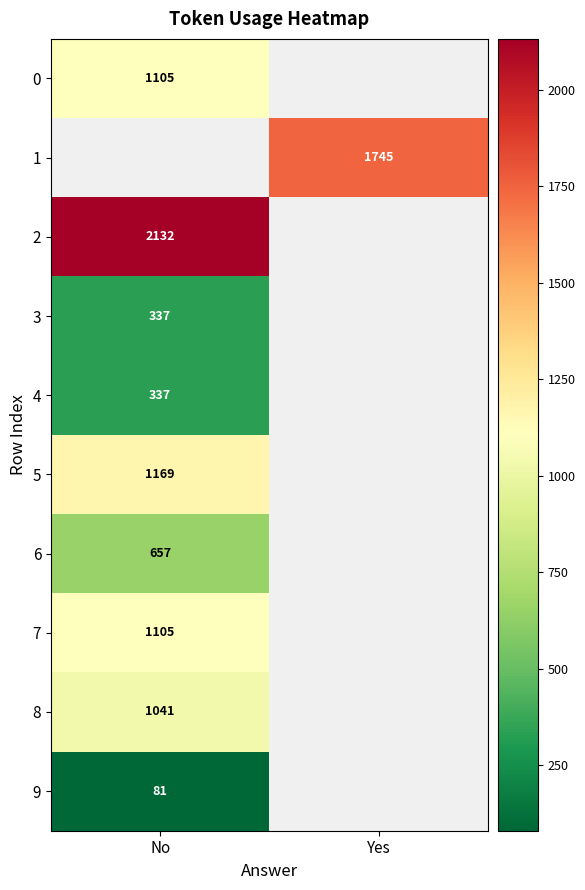

Which has a higher value, Yes or No?

No